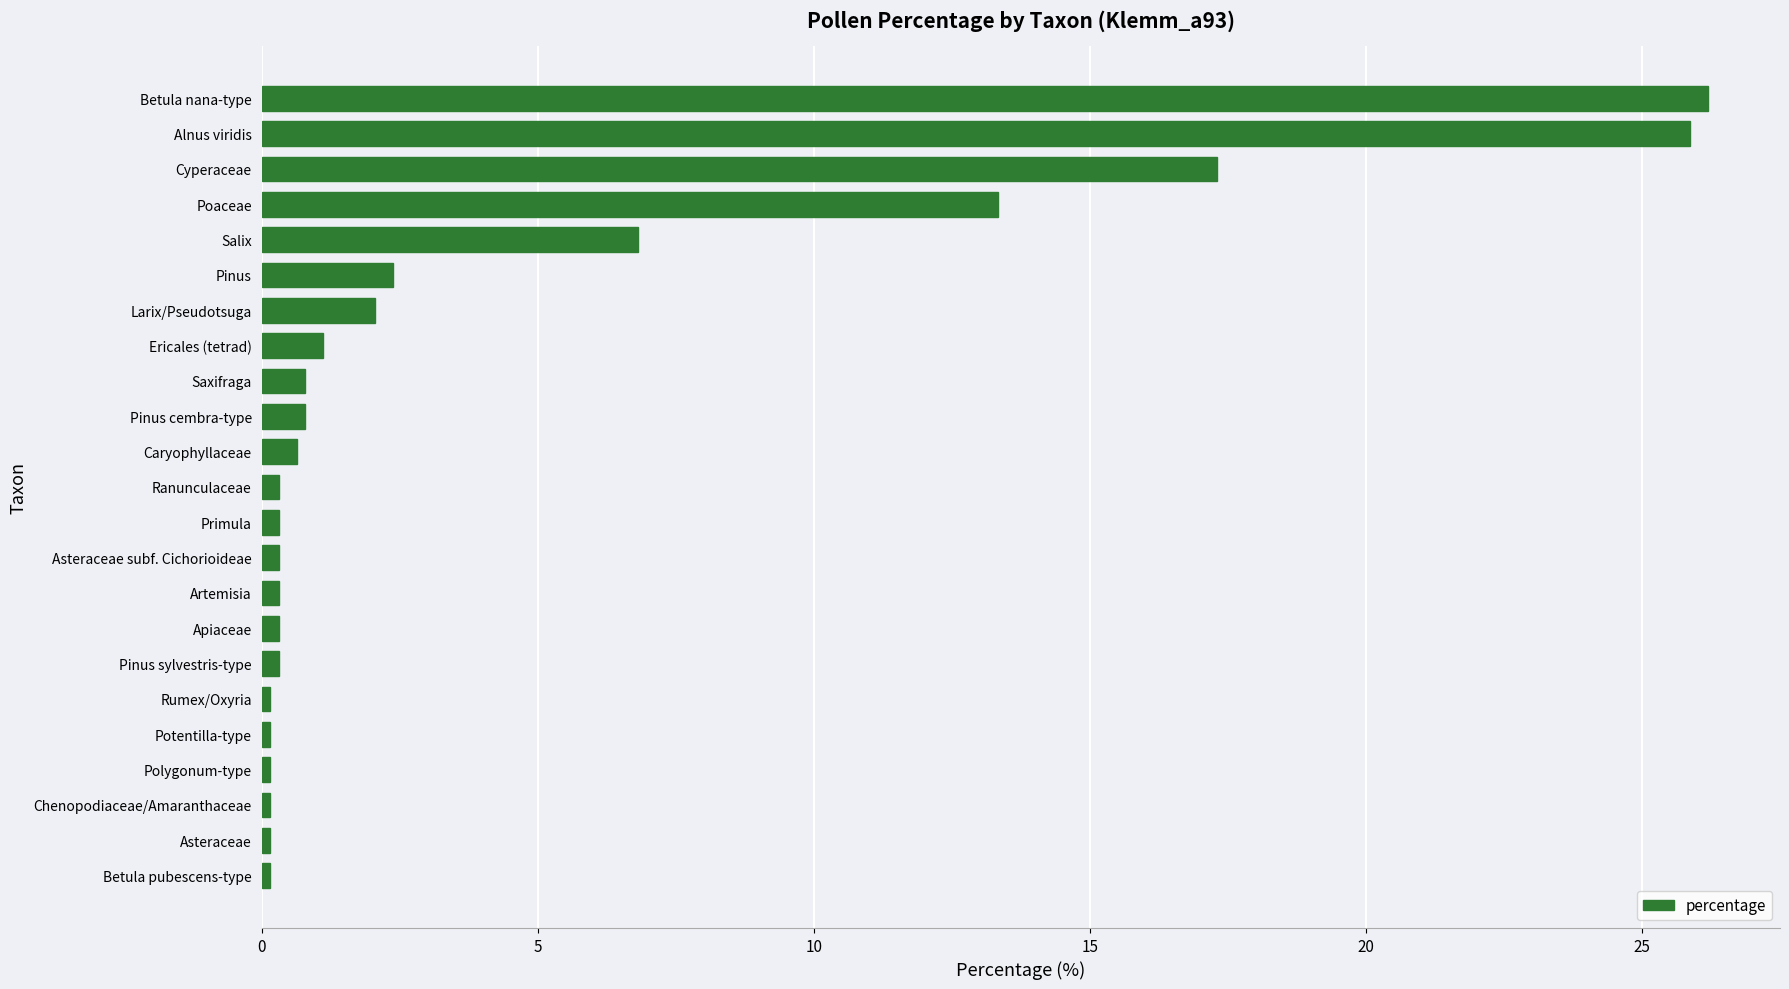

What is the greatest value displayed?

26.2